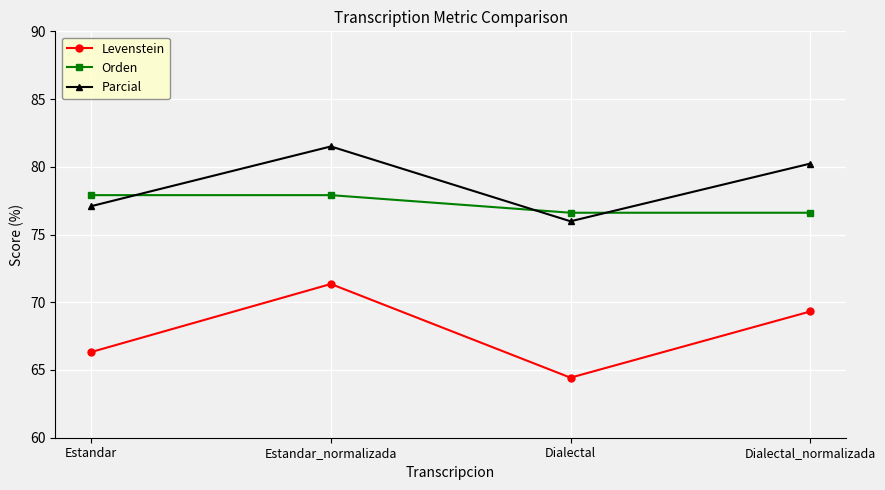

Reading left to right, transcribe all the data shown in this chart.

Levenstein: Estandar=66.3	Estandar_normalizada=71.3	Dialectal=64.4	Dialectal_normalizada=69.3
Orden: Estandar=77.9	Estandar_normalizada=77.9	Dialectal=76.6	Dialectal_normalizada=76.6
Parcial: Estandar=77.1	Estandar_normalizada=81.5	Dialectal=76.0	Dialectal_normalizada=80.2